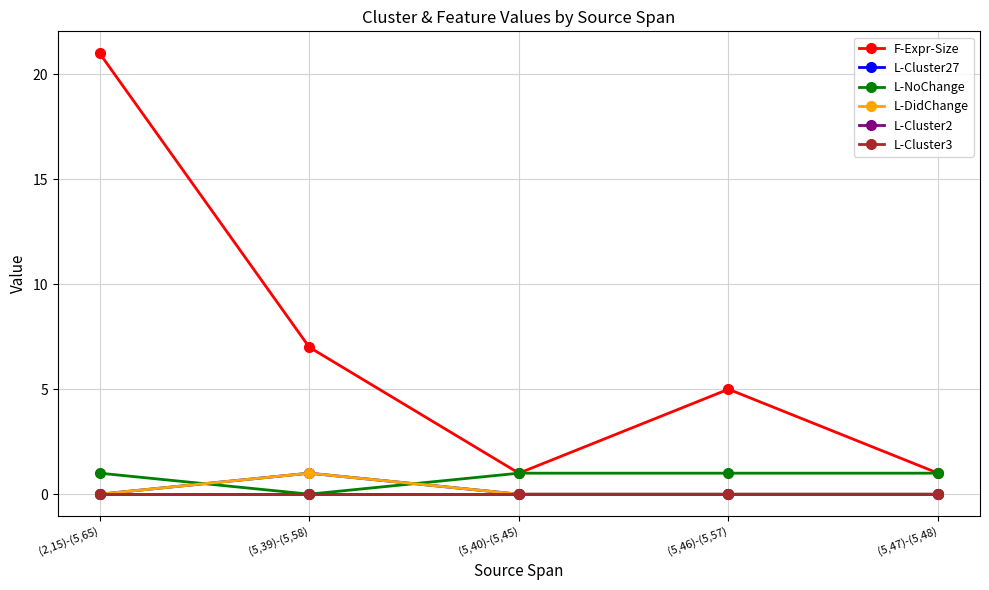

How many lines are shown in the chart?

6